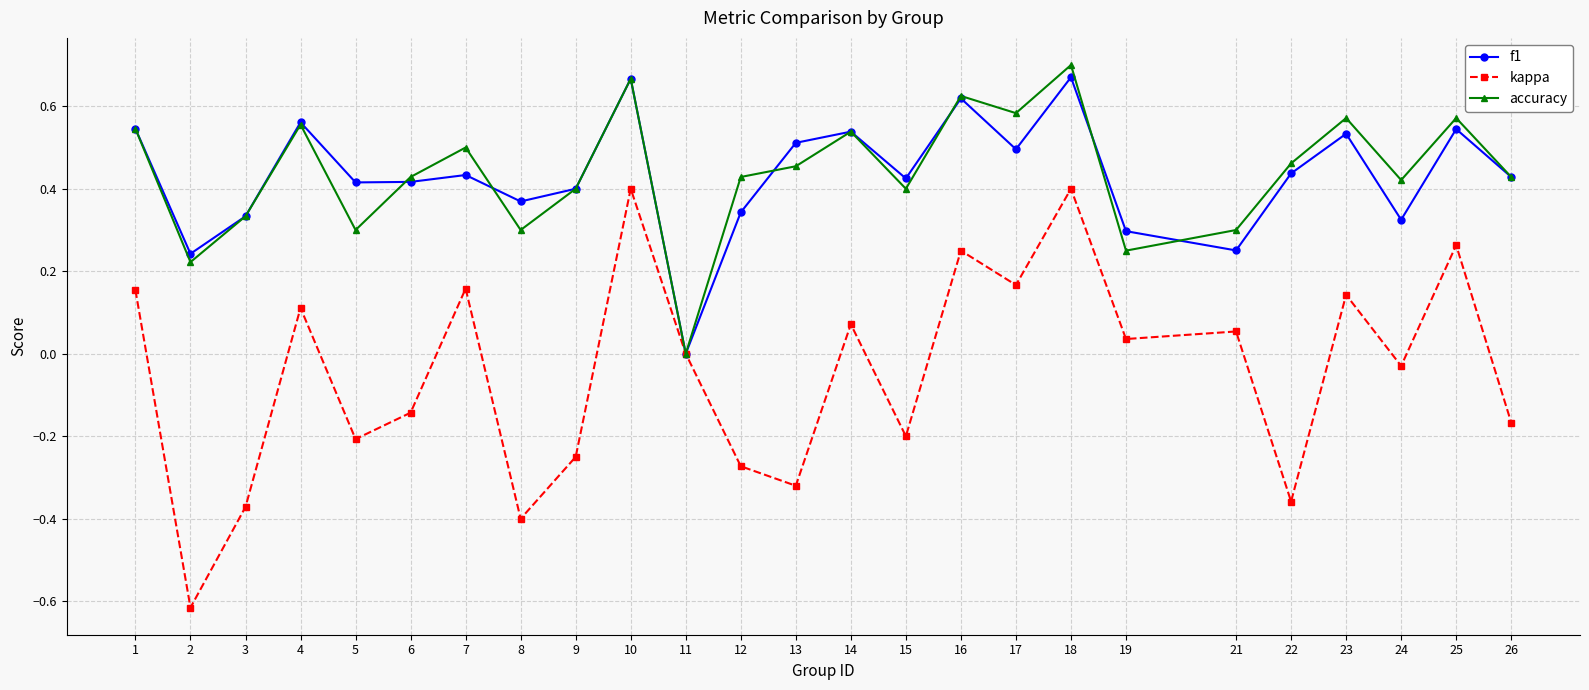

What is the total value across all series at 25?

1.4